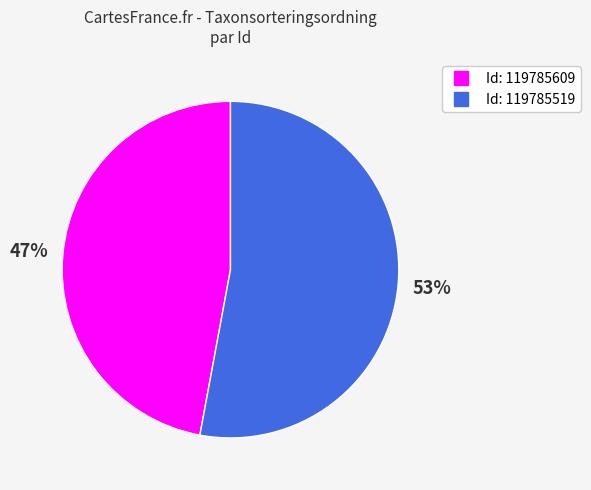

Does any single category account for the majority?

Yes